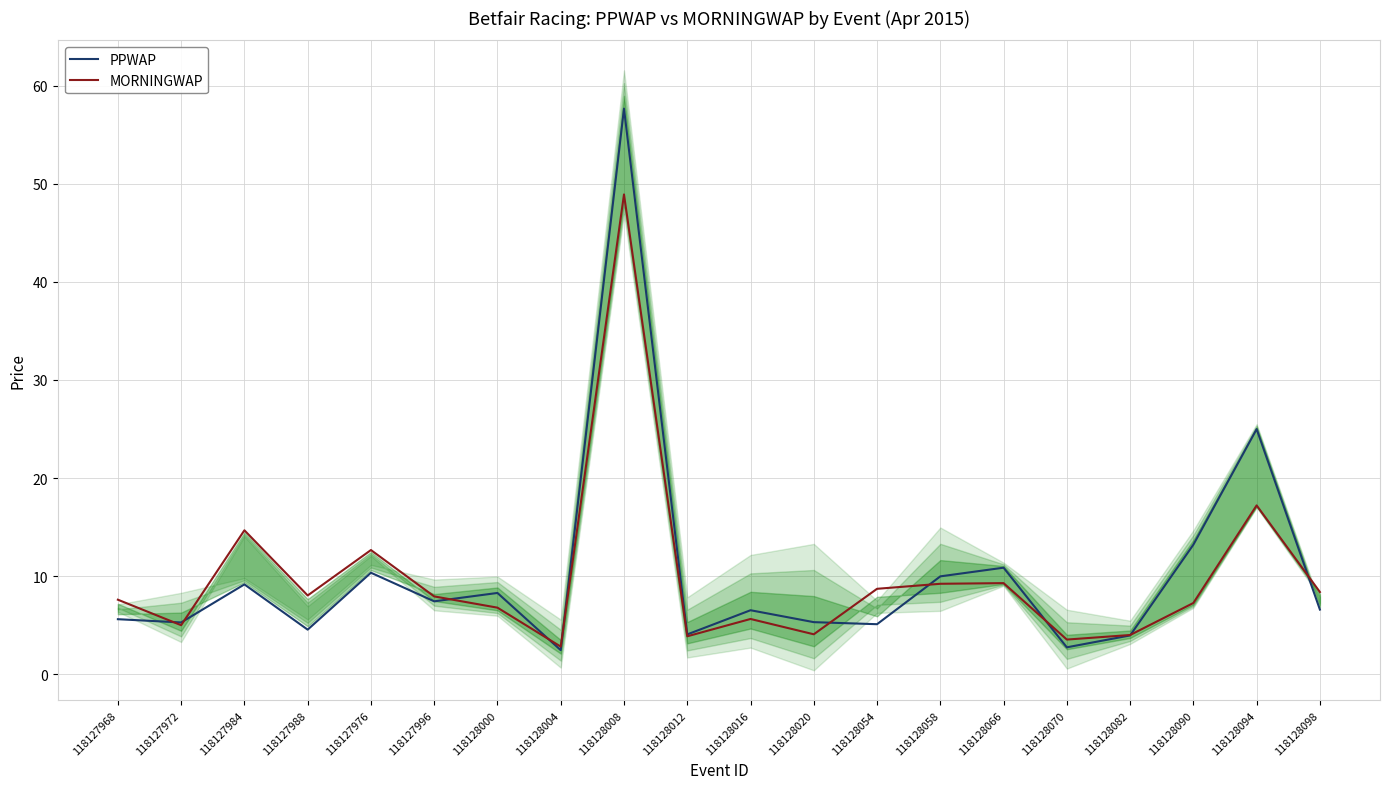

The value of PPWAP at 118127972 is 5.3. True or false?

True